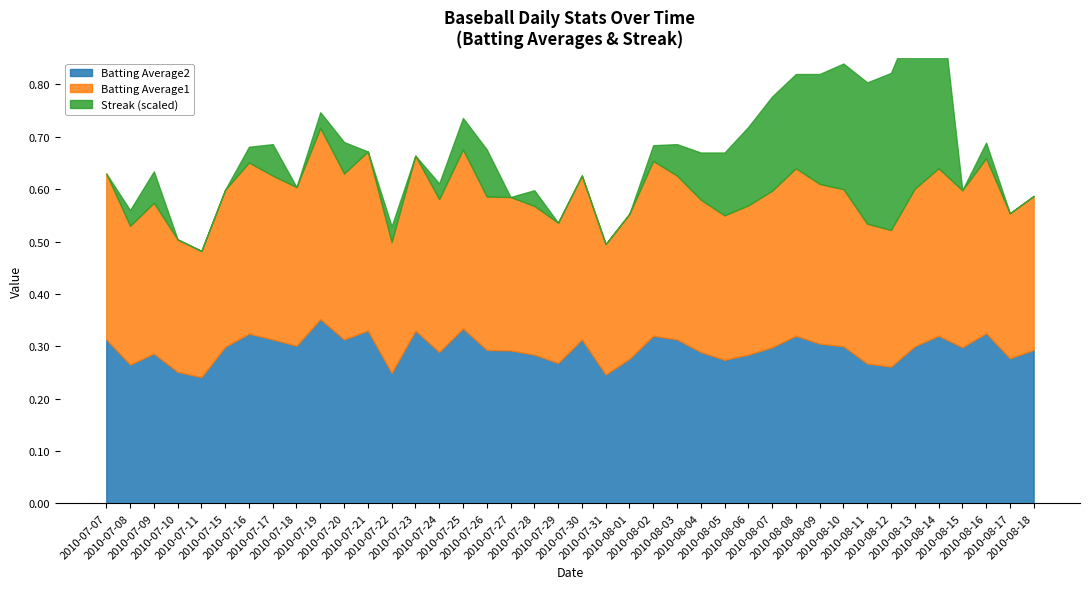

True or false: Streak and Batting Average2 intersect in this chart.

True